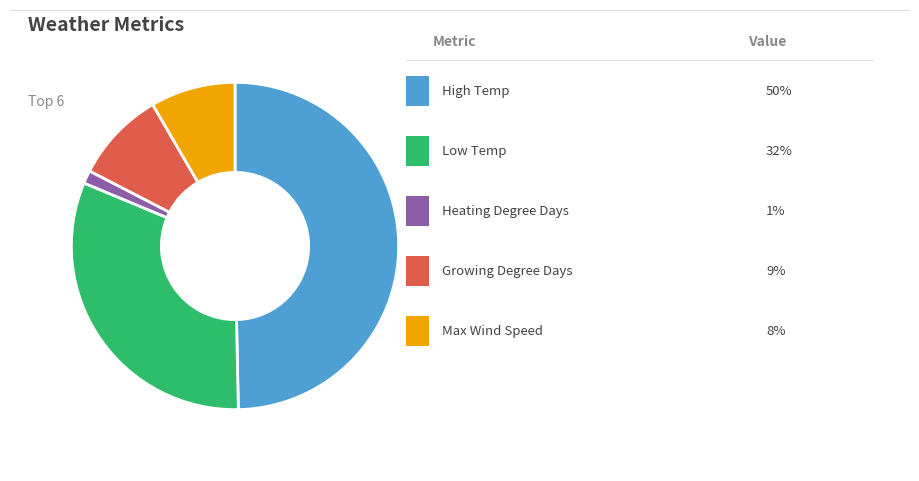

How many slices are in this pie chart?

5